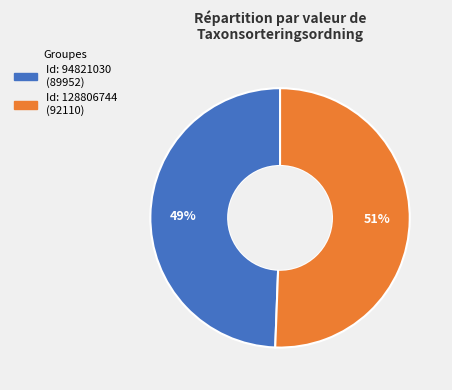

Is there any slice that represents more than half of the pie?

Yes